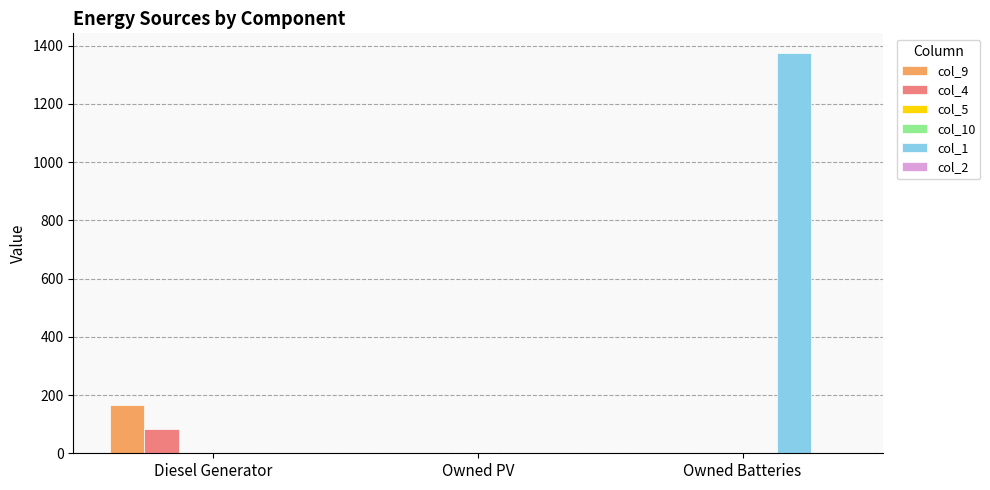

Rank the series by their maximum value, from lowest to highest.

col_5, col_10, col_2, col_4, col_9, col_1